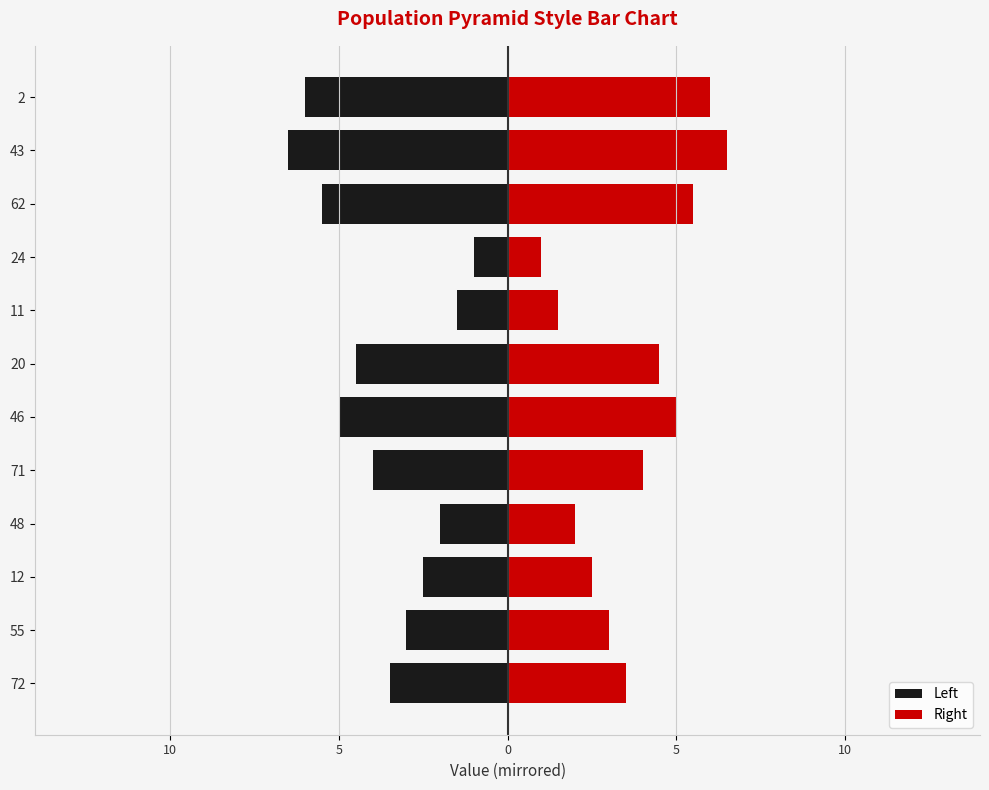

True or false: Right has a value of 4.8 at 72.

False